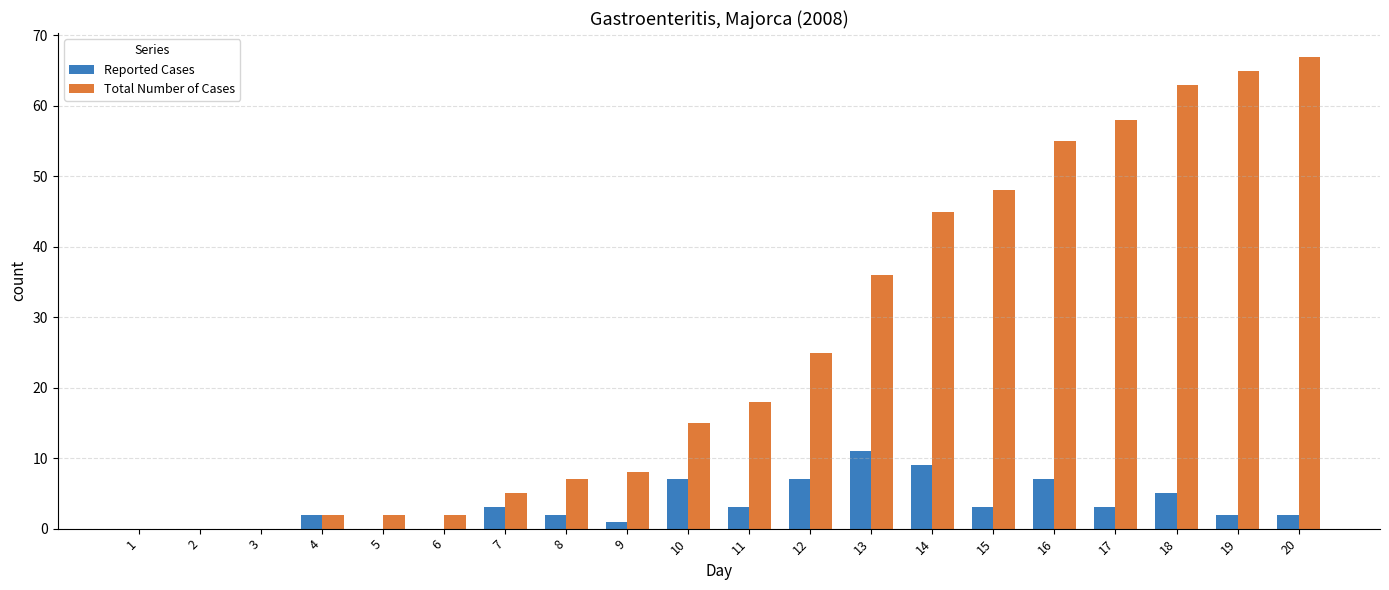

At which label is Total Number of Cases closest to 33?

13